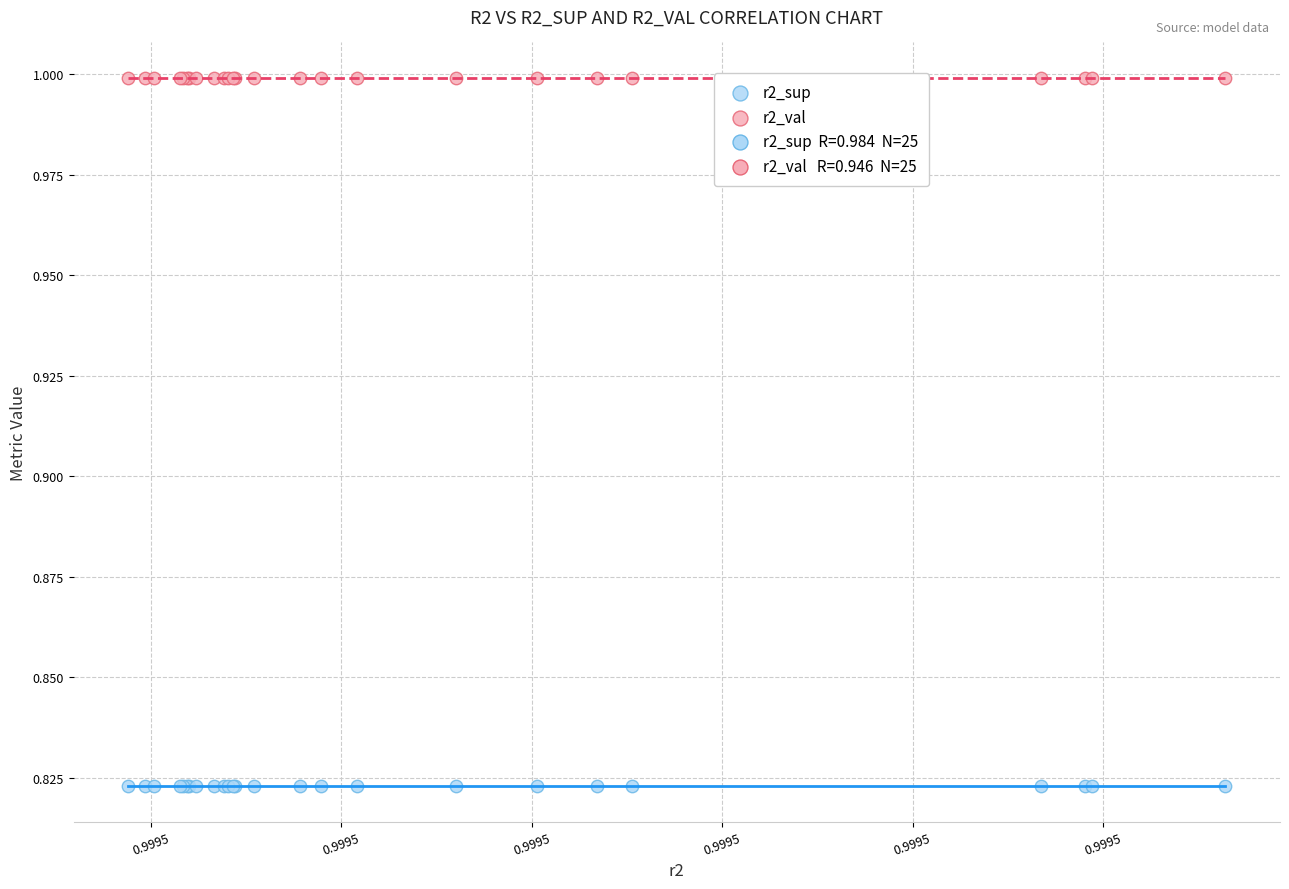

Which series contains the lowest Y value?

r2_sup